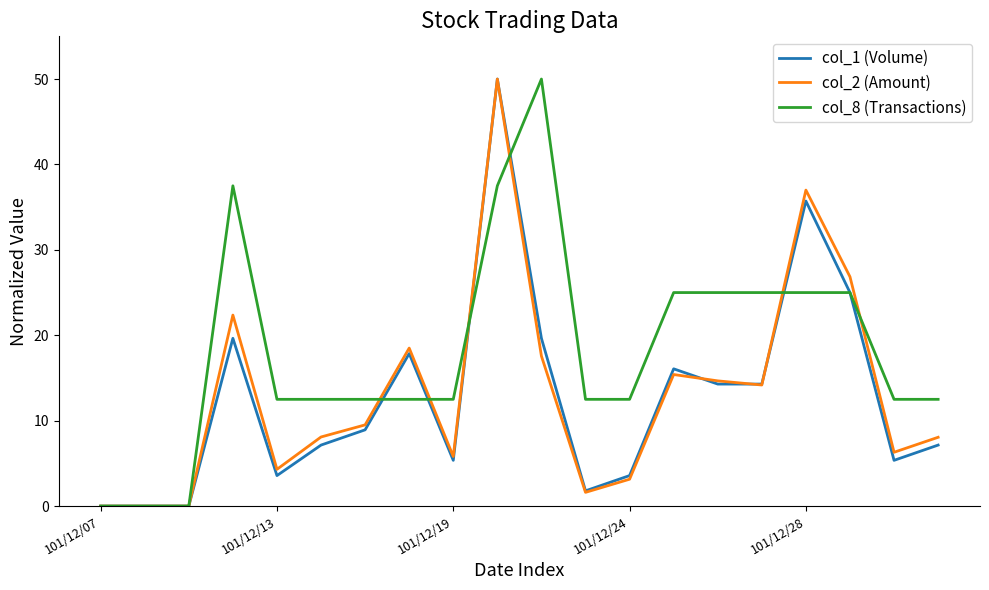

What are all the series names shown in the legend?

col_1 (Volume), col_2 (Amount), col_8 (Transactions)